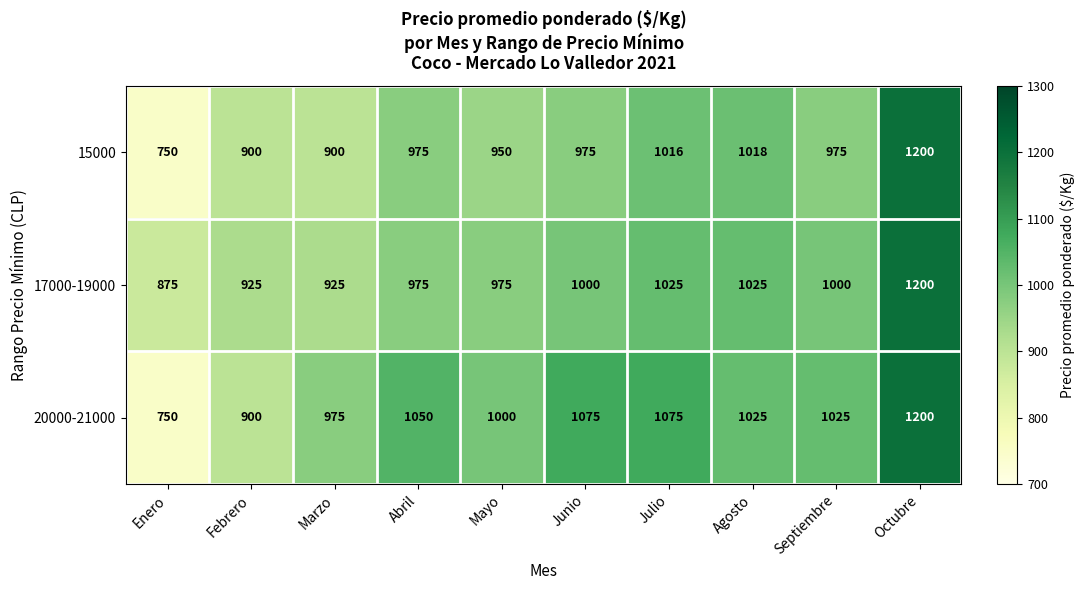

What is the smallest value displayed?

750